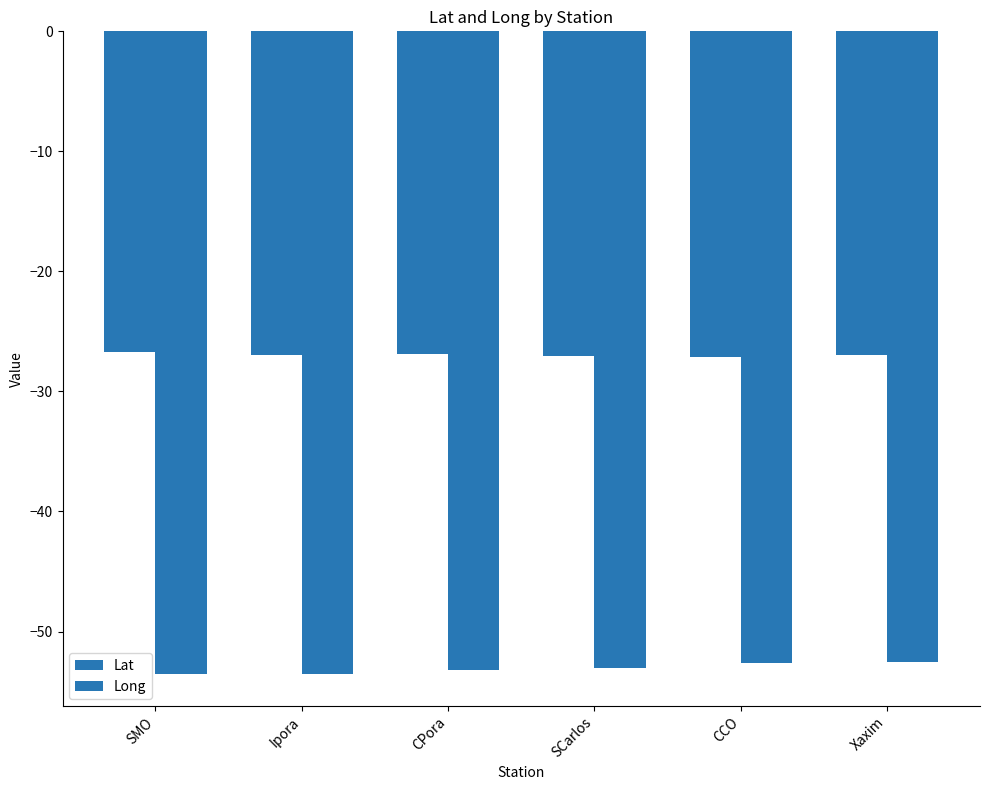

At which category does the chart reach its peak across all series?

SMO